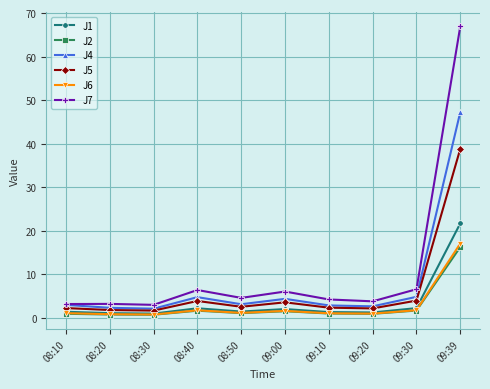

At which category does the chart reach its peak across all series?

09:39